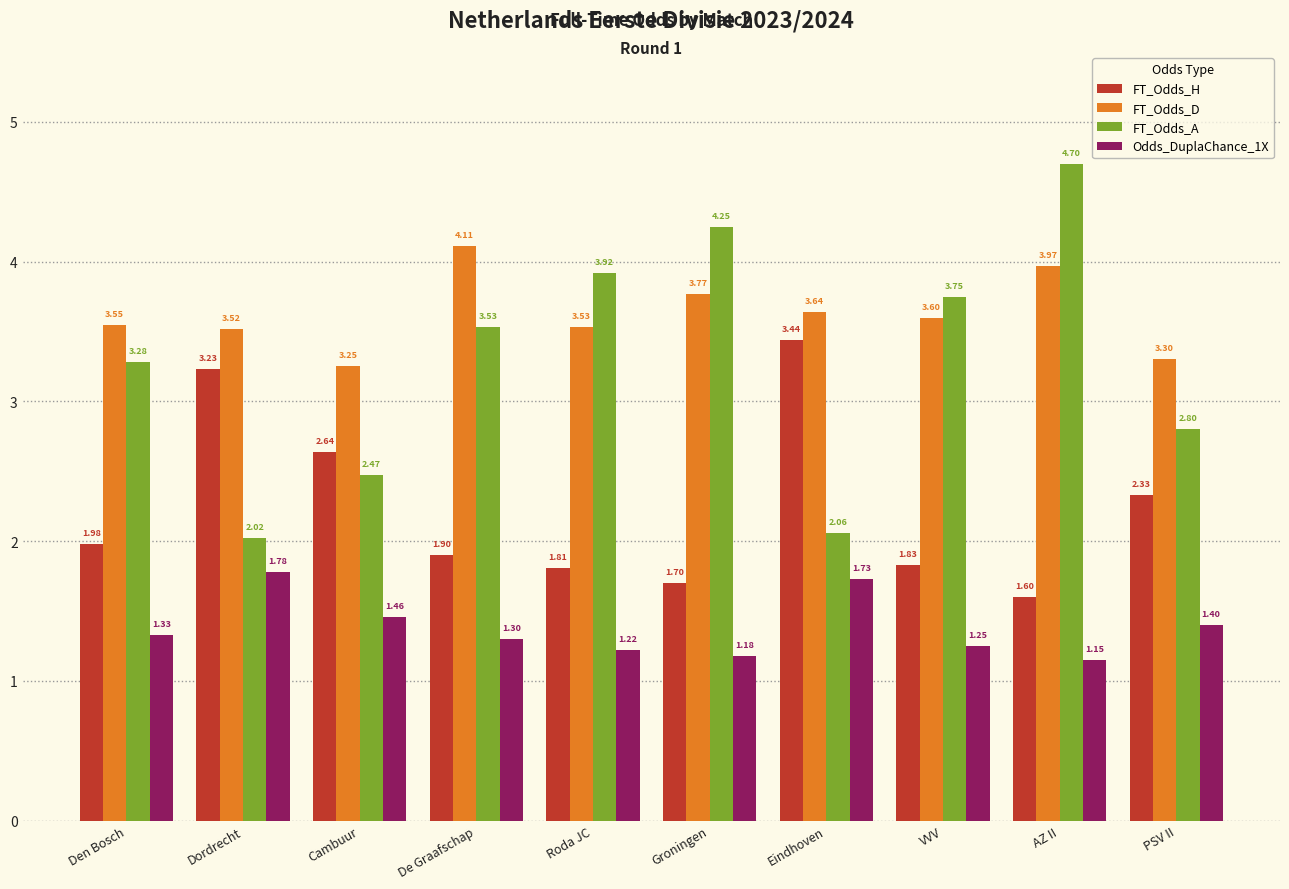

Count the number of categories in the chart.

10